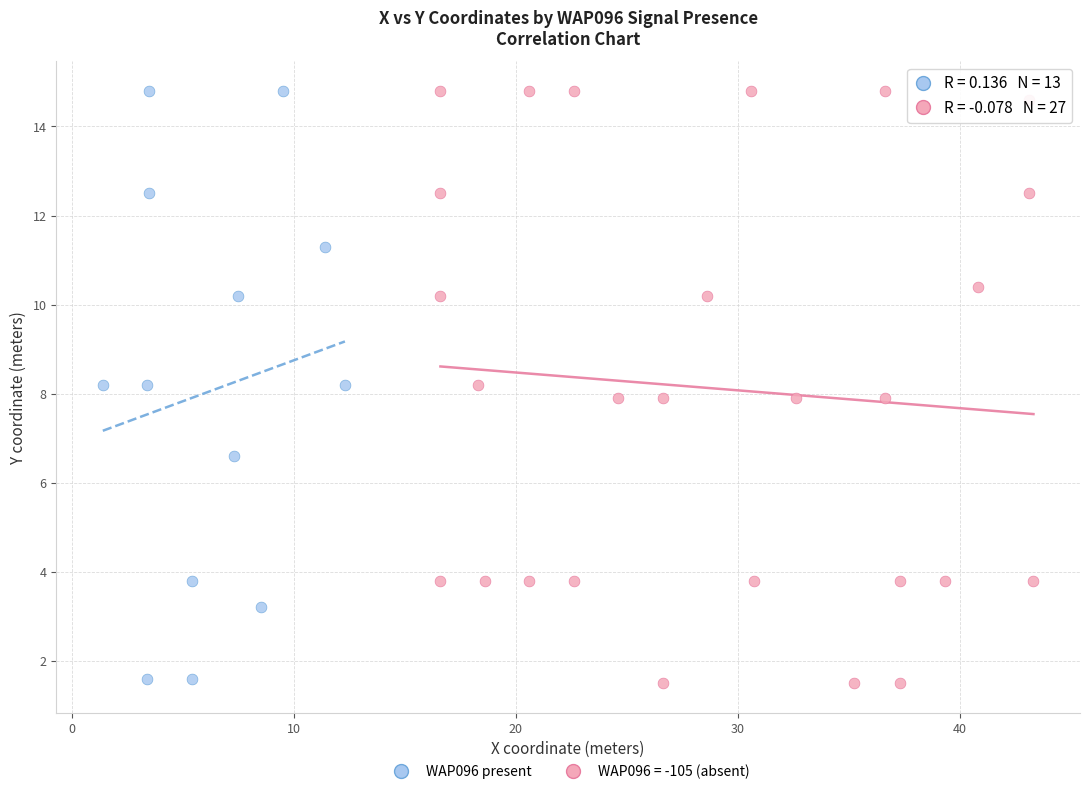

Which series has the largest Y range (max minus min)?

WAP096 = -105 (absent)